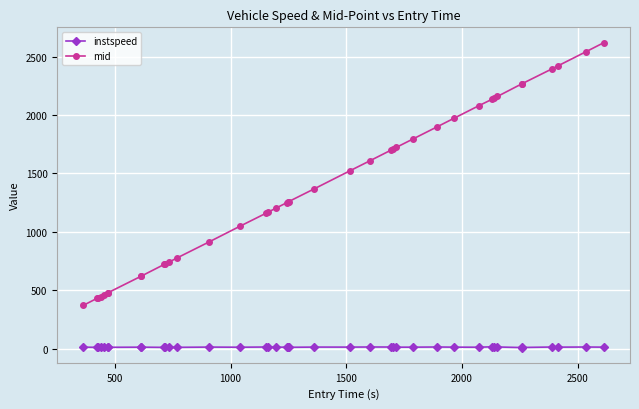

Which series has the widest spread of values?

mid